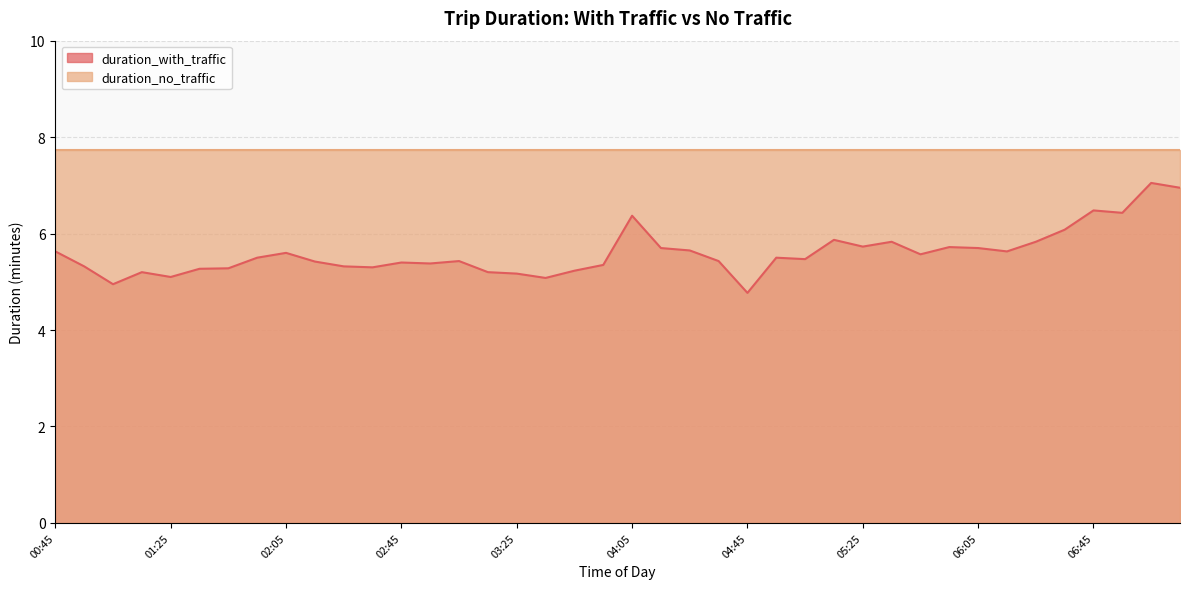

Where is the data nearest to the value 5?

01:05